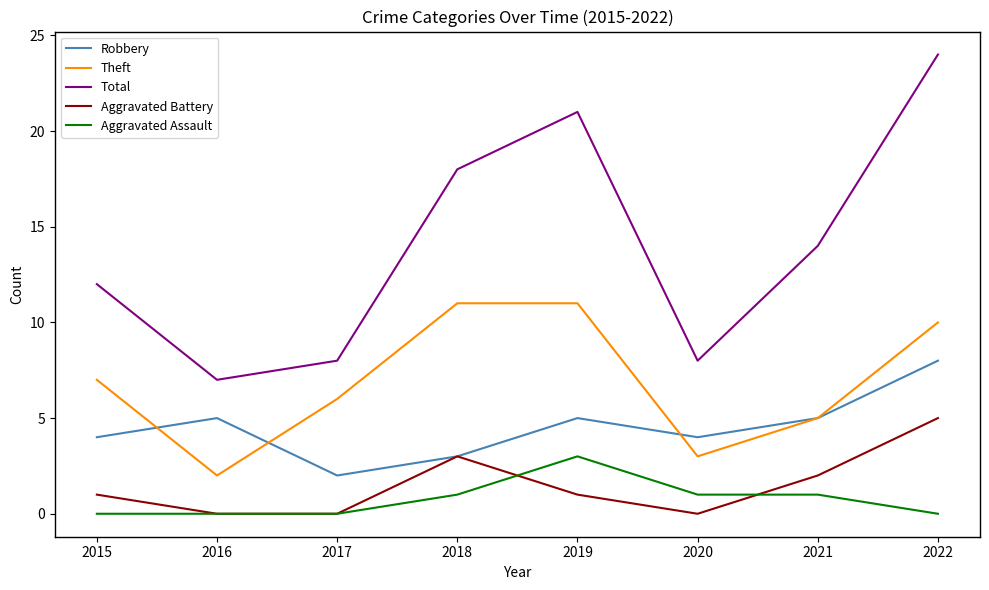

Which category has the lowest value in the Total series?

2016